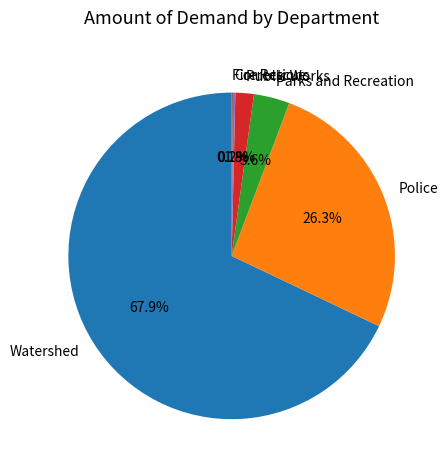

To the nearest percent, what percentage of the pie is Watershed?

68%